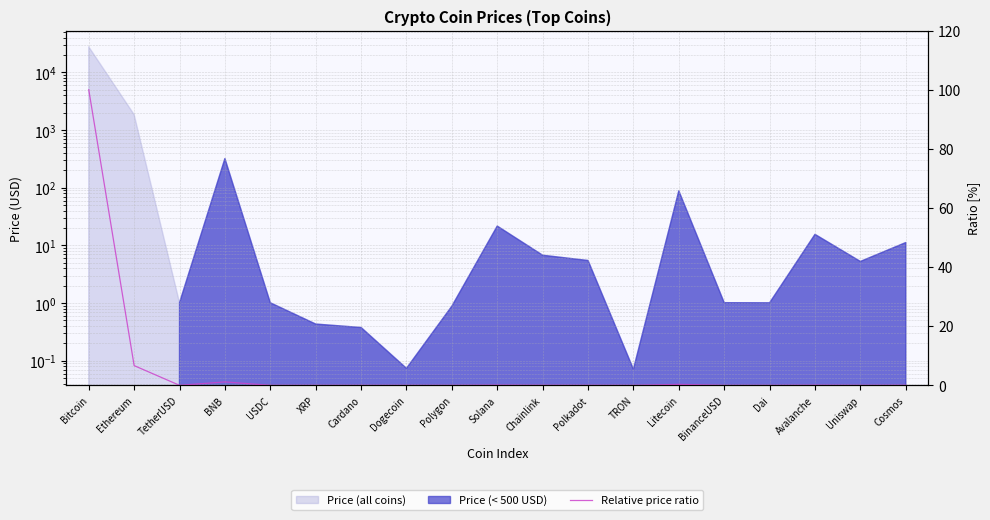

Where is the first local minimum?

TetherUSD